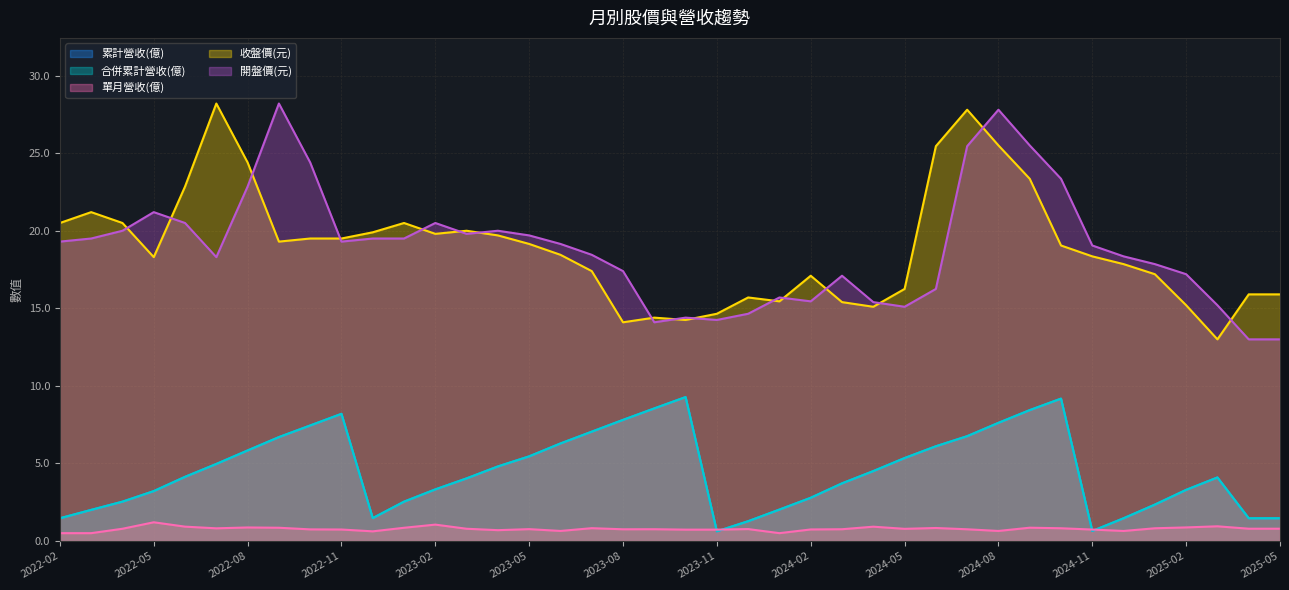

The 開盤價(元) series shows 40.9 at 2024-08. True or false?

False